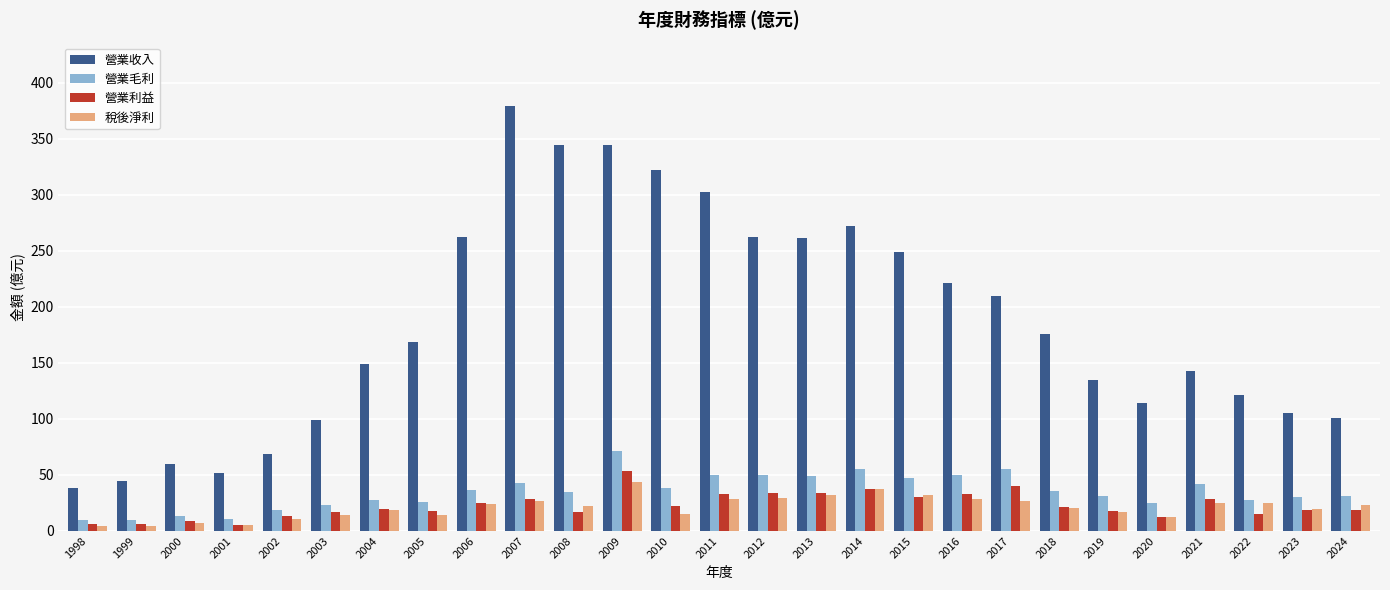

The value of 營業利益 at 2014 is 37.5. True or false?

True